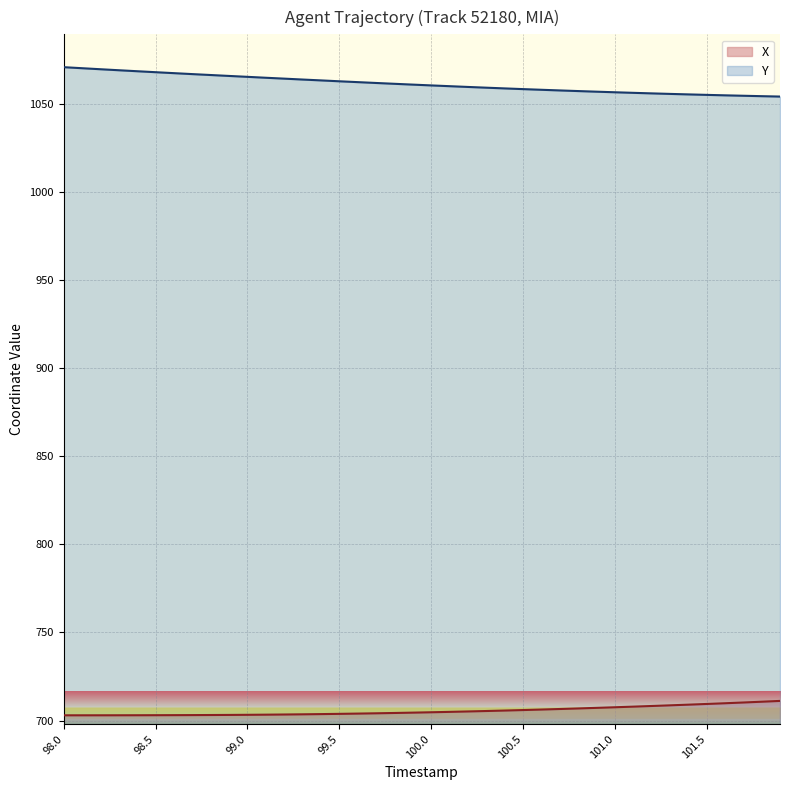

What is the total value across all series at 101.5?

1764.3